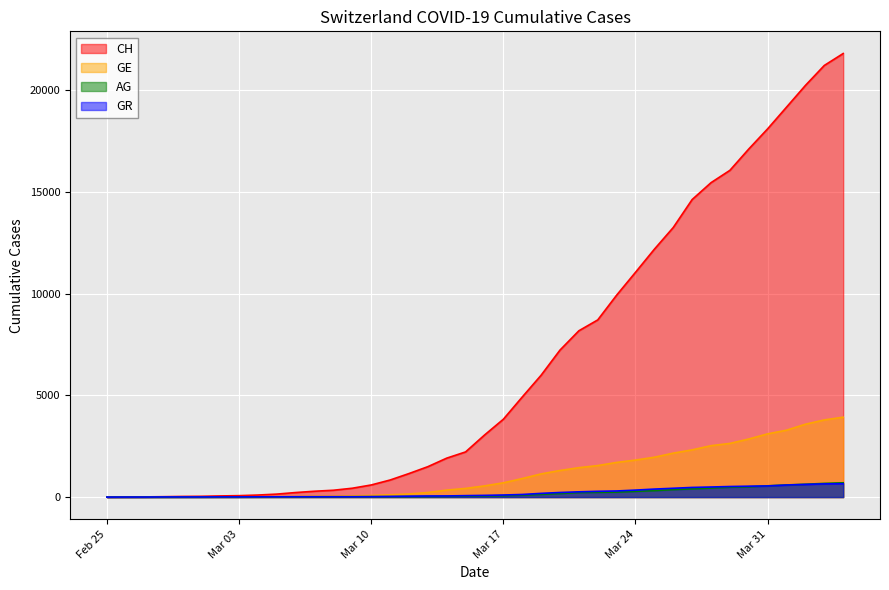

How many positive values does the GE series have?

39